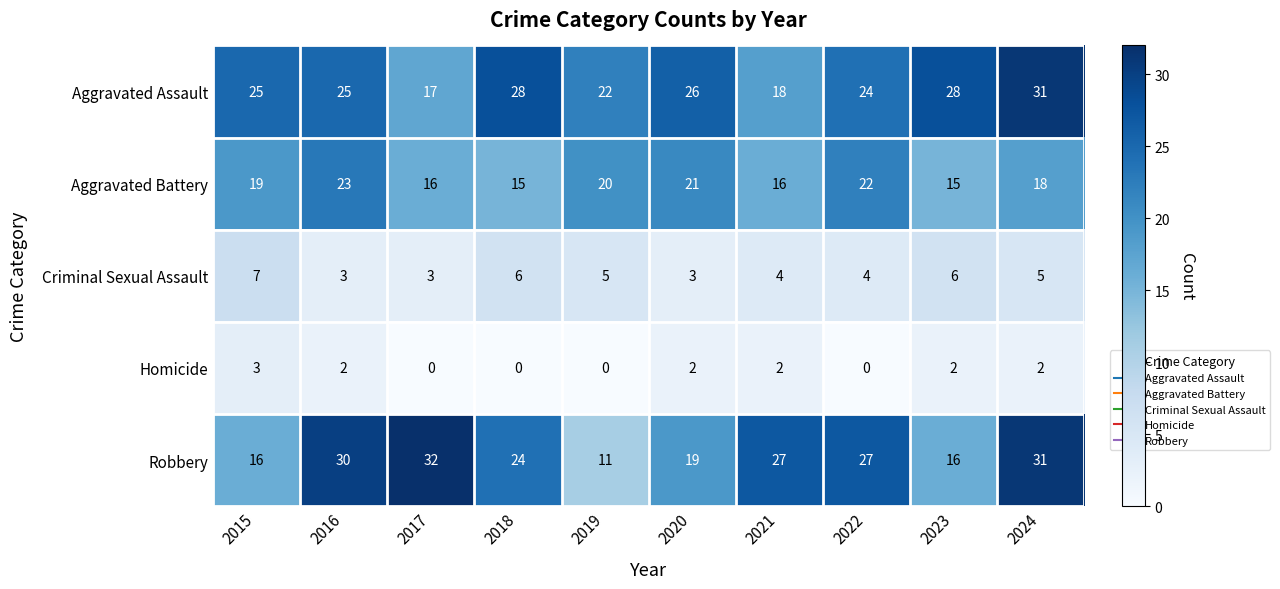

Between 2023 and 2024, which series saw the biggest shift?

Robbery